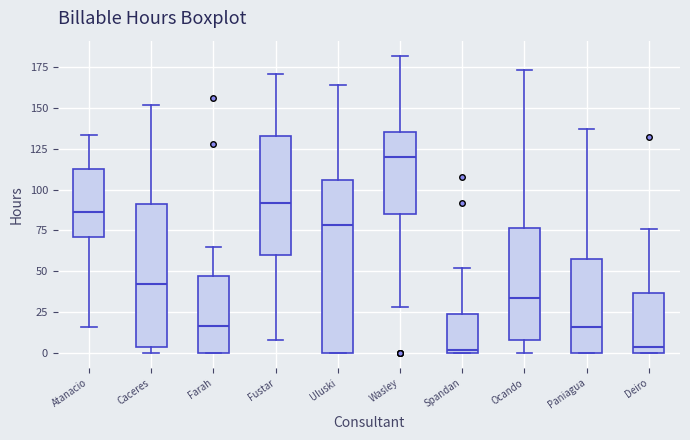

Reading left to right, transcribe this box plot: for each box, give where its median line is, the range the box spans, and where its two whiskers end, as read against the y-axis. The values are not printed on the chart, so give them approximately, as read against the axis.

Atanacio: median 85, box 70 to 115, whiskers 15 to 135
Caceres: median 40, box 5 to 90, whiskers 0 to 150
Farah: median 15, box 0 to 45, whiskers 0 to 65
Fustar: median 90, box 60 to 135, whiskers 10 to 170
Uluski: median 80, box 0 to 105, whiskers 0 to 165
Wasley: median 120, box 85 to 135, whiskers 30 to 180
Spandan: median 0 (just above the box's lower edge), box 0 to 25, whiskers 0 to 50
Ocando: median 35, box 10 to 75, whiskers 0 to 175
Paniagua: median 15, box 0 to 60, whiskers 0 to 135
Deiro: median 5, box 0 to 35, whiskers 0 to 75